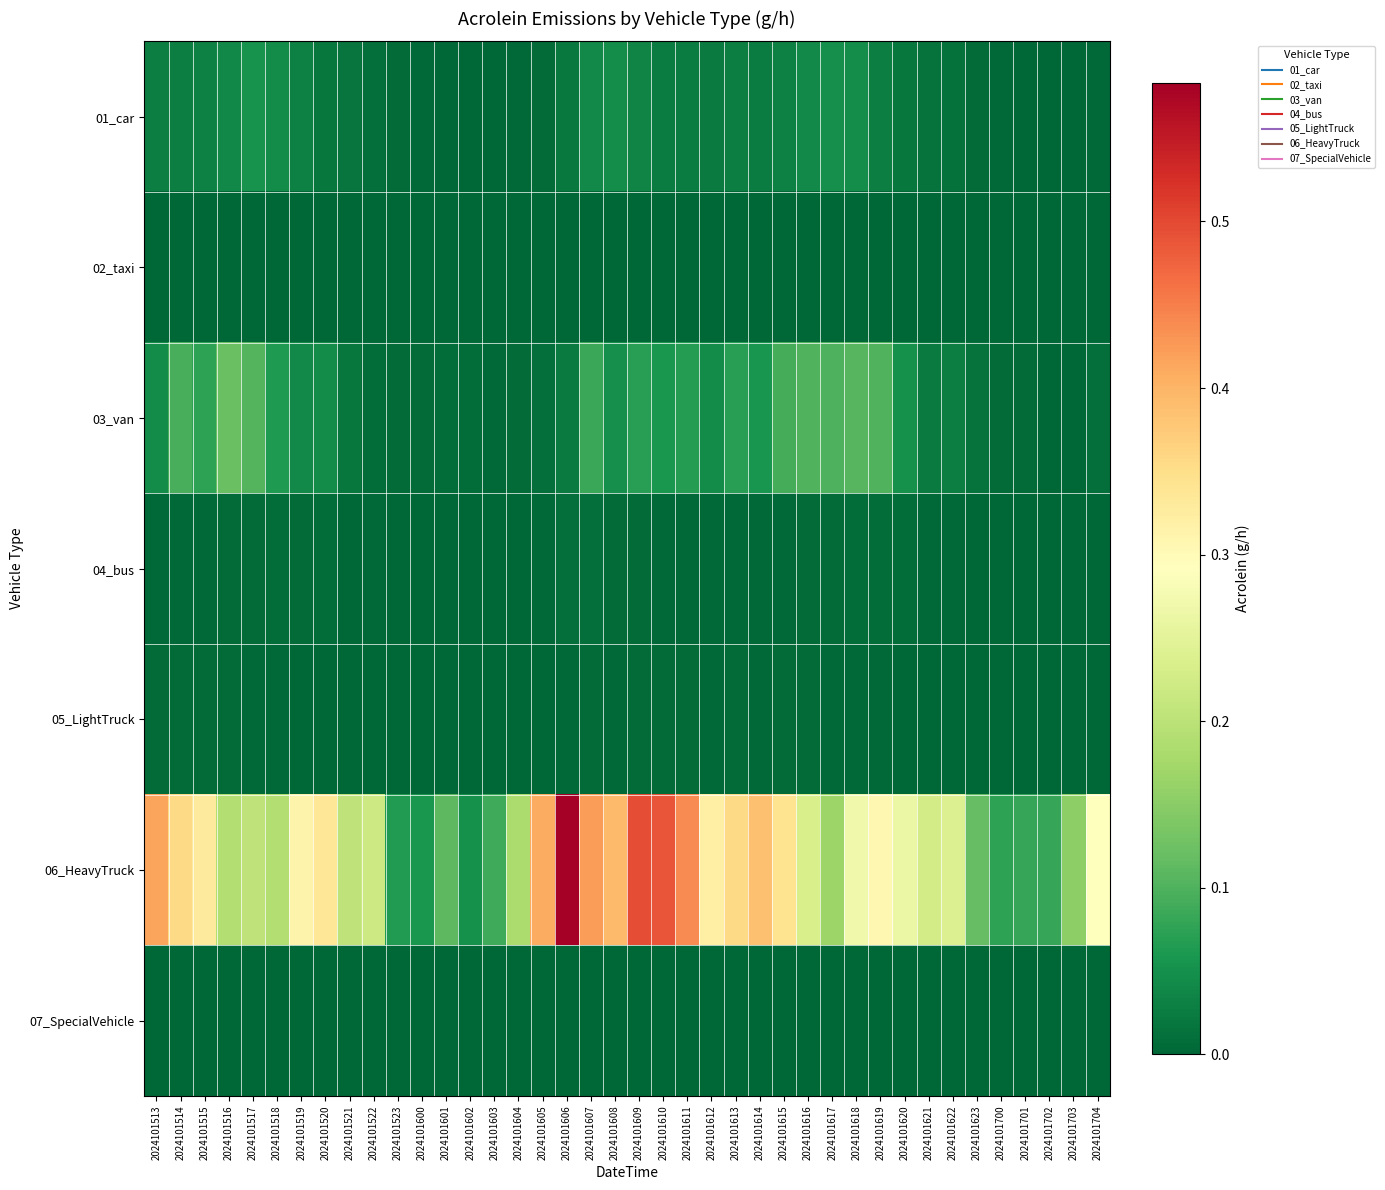

Reading left to right, list all the values displayed in this chart.

01_car: 2024101513=0.0	2024101514=0.0	2024101515=0.0	2024101516=0.0	2024101517=0.1	2024101518=0.0	2024101519=0.0	2024101520=0.0	2024101521=0.0	2024101522=0.0	2024101523=0.0	2024101600=0.0	2024101601=0.0	2024101602=0.0	2024101603=0.0	2024101604=0.0	2024101605=0.0	2024101606=0.0	2024101607=0.0	2024101608=0.0	2024101609=0.0	2024101610=0.0	2024101611=0.0	2024101612=0.0	2024101613=0.0	2024101614=0.0	2024101615=0.0	2024101616=0.0	2024101617=0.0	2024101618=0.0	2024101619=0.0	2024101620=0.0	2024101621=0.0	2024101622=0.0	2024101623=0.0	2024101700=0.0	2024101701=0.0	2024101702=0.0	2024101703=0.0	2024101704=0.0
02_taxi: 2024101513=0.0	2024101514=0.0	2024101515=0.0	2024101516=0.0	2024101517=0.0	2024101518=0.0	2024101519=0.0	2024101520=0.0	2024101521=0.0	2024101522=0.0	2024101523=0.0	2024101600=0.0	2024101601=0.0	2024101602=0.0	2024101603=0.0	2024101604=0.0	2024101605=0.0	2024101606=0.0	2024101607=0.0	2024101608=0.0	2024101609=0.0	2024101610=0.0	2024101611=0.0	2024101612=0.0	2024101613=0.0	2024101614=0.0	2024101615=0.0	2024101616=0.0	2024101617=0.0	2024101618=0.0	2024101619=0.0	2024101620=0.0	2024101621=0.0	2024101622=0.0	2024101623=0.0	2024101700=0.0	2024101701=0.0	2024101702=0.0	2024101703=0.0	2024101704=0.0
03_van: 2024101513=0.0	2024101514=0.1	2024101515=0.1	2024101516=0.1	2024101517=0.1	2024101518=0.1	2024101519=0.0	2024101520=0.0	2024101521=0.0	2024101522=0.0	2024101523=0.0	2024101600=0.0	2024101601=0.0	2024101602=0.0	2024101603=0.0	2024101604=0.0	2024101605=0.0	2024101606=0.0	2024101607=0.1	2024101608=0.0	2024101609=0.1	2024101610=0.1	2024101611=0.1	2024101612=0.0	2024101613=0.1	2024101614=0.1	2024101615=0.1	2024101616=0.1	2024101617=0.1	2024101618=0.1	2024101619=0.1	2024101620=0.1	2024101621=0.0	2024101622=0.0	2024101623=0.0	2024101700=0.0	2024101701=0.0	2024101702=0.0	2024101703=0.0	2024101704=0.0
04_bus: 2024101513=0.0	2024101514=0.0	2024101515=0.0	2024101516=0.0	2024101517=0.0	2024101518=0.0	2024101519=0.0	2024101520=0.0	2024101521=0.0	2024101522=0.0	2024101523=0.0	2024101600=0.0	2024101601=0.0	2024101602=0.0	2024101603=0.0	2024101604=0.0	2024101605=0.0	2024101606=0.0	2024101607=0.0	2024101608=0.0	2024101609=0.0	2024101610=0.0	2024101611=0.0	2024101612=0.0	2024101613=0.0	2024101614=0.0	2024101615=0.0	2024101616=0.0	2024101617=0.0	2024101618=0.0	2024101619=0.0	2024101620=0.0	2024101621=0.0	2024101622=0.0	2024101623=0.0	2024101700=0.0	2024101701=0.0	2024101702=0.0	2024101703=0.0	2024101704=0.0
05_LightTruck: 2024101513=0.0	2024101514=0.0	2024101515=0.0	2024101516=0.0	2024101517=0.0	2024101518=0.0	2024101519=0.0	2024101520=0.0	2024101521=0.0	2024101522=0.0	2024101523=0.0	2024101600=0.0	2024101601=0.0	2024101602=0.0	2024101603=0.0	2024101604=0.0	2024101605=0.0	2024101606=0.0	2024101607=0.0	2024101608=0.0	2024101609=0.0	2024101610=0.0	2024101611=0.0	2024101612=0.0	2024101613=0.0	2024101614=0.0	2024101615=0.0	2024101616=0.0	2024101617=0.0	2024101618=0.0	2024101619=0.0	2024101620=0.0	2024101621=0.0	2024101622=0.0	2024101623=0.0	2024101700=0.0	2024101701=0.0	2024101702=0.0	2024101703=0.0	2024101704=0.0
06_HeavyTruck: 2024101513=0.4	2024101514=0.4	2024101515=0.3	2024101516=0.2	2024101517=0.2	2024101518=0.2	2024101519=0.3	2024101520=0.3	2024101521=0.2	2024101522=0.2	2024101523=0.1	2024101600=0.1	2024101601=0.1	2024101602=0.1	2024101603=0.1	2024101604=0.2	2024101605=0.4	2024101606=0.6	2024101607=0.4	2024101608=0.4	2024101609=0.5	2024101610=0.5	2024101611=0.4	2024101612=0.3	2024101613=0.4	2024101614=0.4	2024101615=0.3	2024101616=0.2	2024101617=0.2	2024101618=0.3	2024101619=0.3	2024101620=0.3	2024101621=0.2	2024101622=0.2	2024101623=0.1	2024101700=0.1	2024101701=0.1	2024101702=0.1	2024101703=0.2	2024101704=0.3
07_SpecialVehicle: 2024101513=0.0	2024101514=0.0	2024101515=0.0	2024101516=0.0	2024101517=0.0	2024101518=0.0	2024101519=0.0	2024101520=0.0	2024101521=0.0	2024101522=0.0	2024101523=0.0	2024101600=0.0	2024101601=0.0	2024101602=0.0	2024101603=0.0	2024101604=0.0	2024101605=0.0	2024101606=0.0	2024101607=0.0	2024101608=0.0	2024101609=0.0	2024101610=0.0	2024101611=0.0	2024101612=0.0	2024101613=0.0	2024101614=0.0	2024101615=0.0	2024101616=0.0	2024101617=0.0	2024101618=0.0	2024101619=0.0	2024101620=0.0	2024101621=0.0	2024101622=0.0	2024101623=0.0	2024101700=0.0	2024101701=0.0	2024101702=0.0	2024101703=0.0	2024101704=0.0